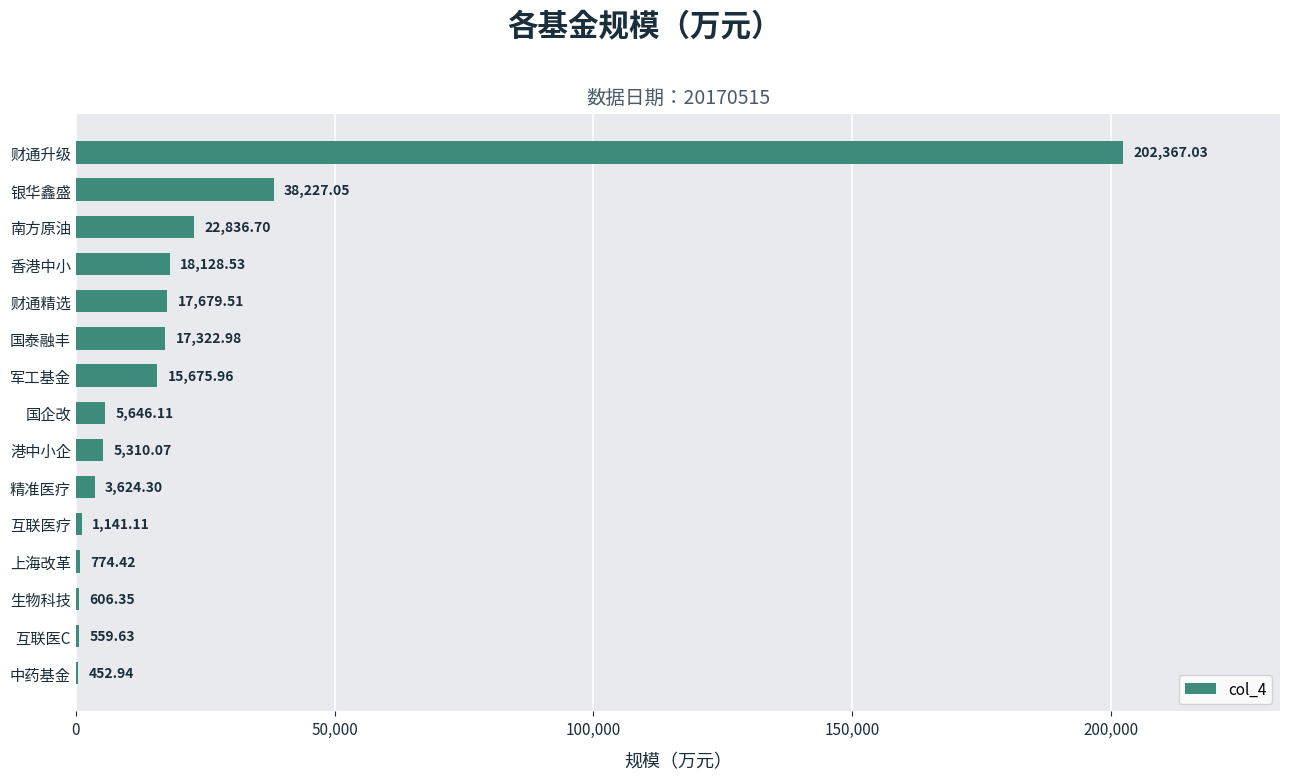

Between 互联医C and 军工基金, which is larger?

军工基金